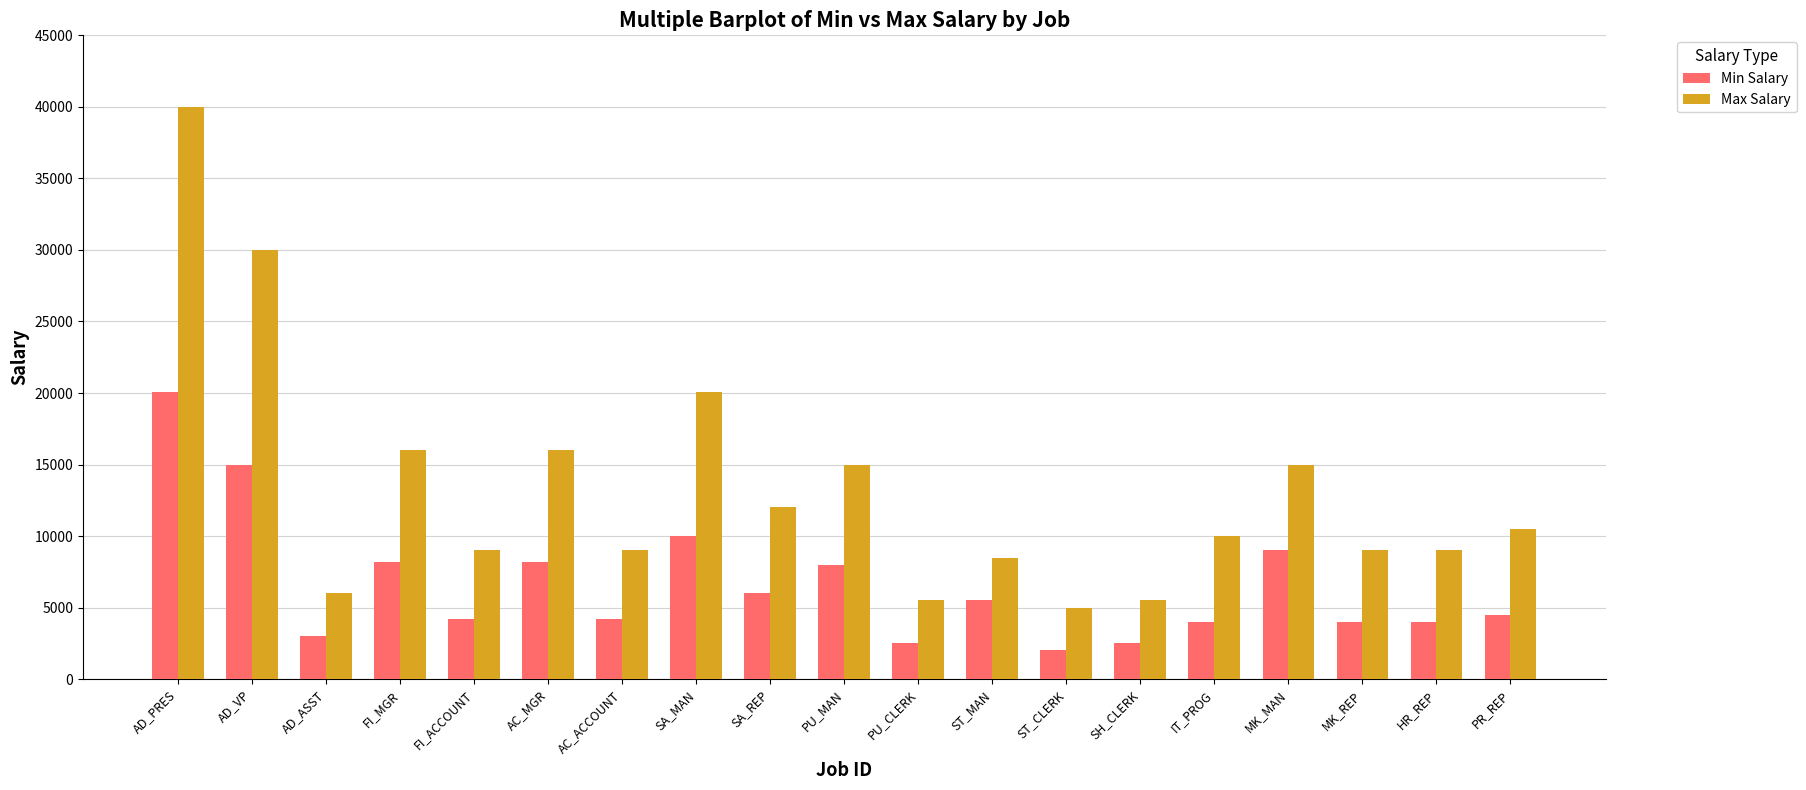

List the series in order of their peak value, highest first.

Max Salary, Min Salary